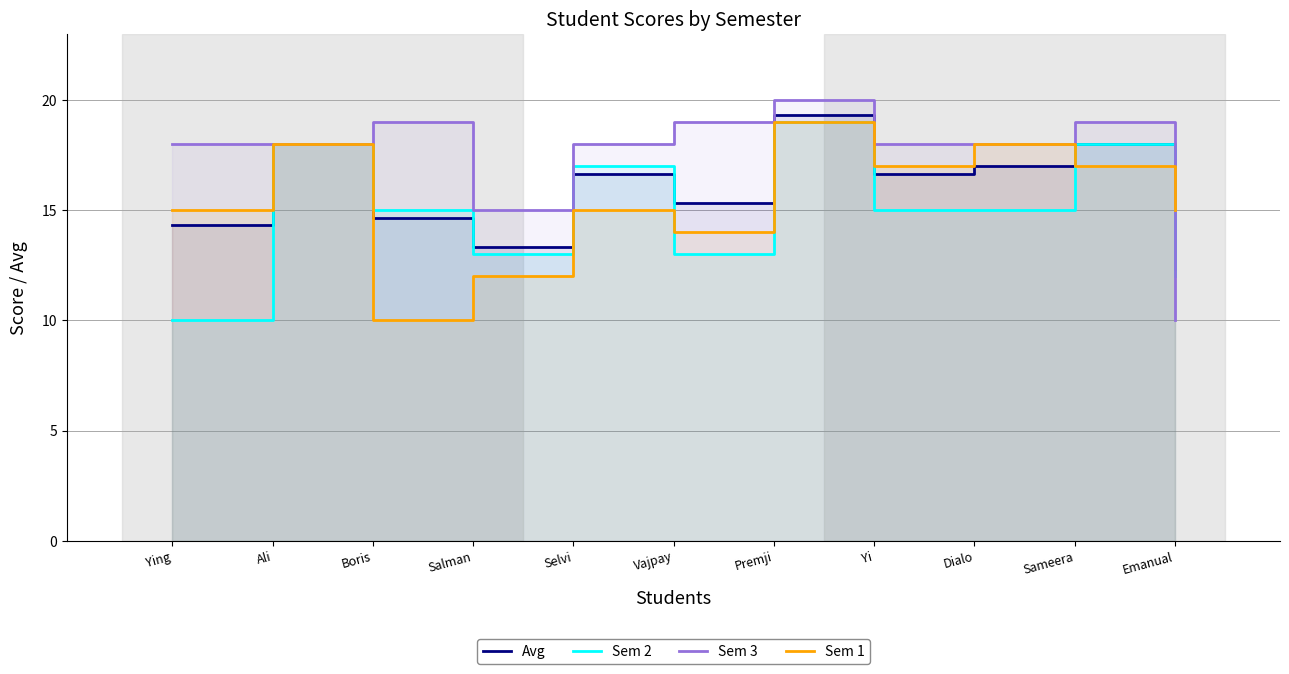

True or false: Sem 2 and Sem 3 cross at least once.

True